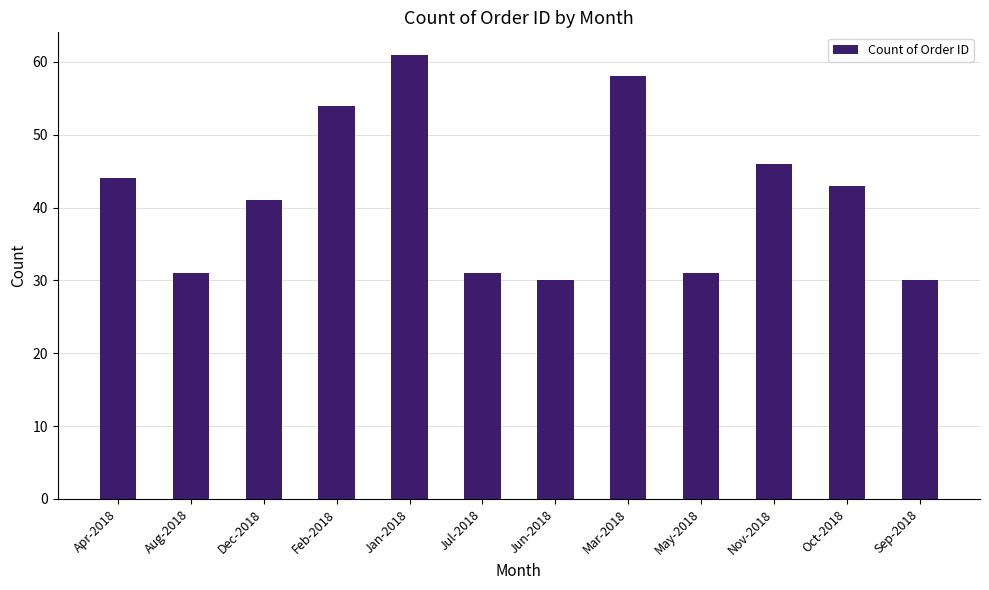

Which category has the highest value across all series?

Jan-2018